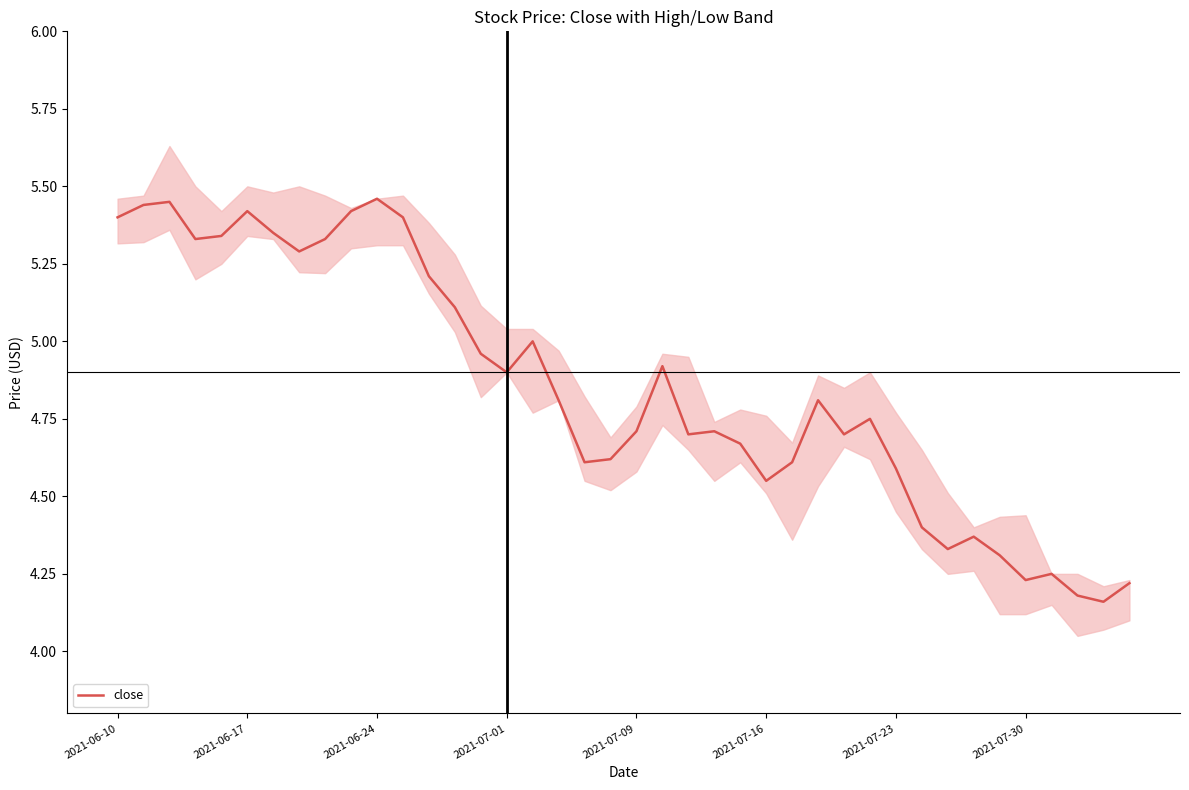

True or false: close has a value of 1.3 at 2021-07-16.

False